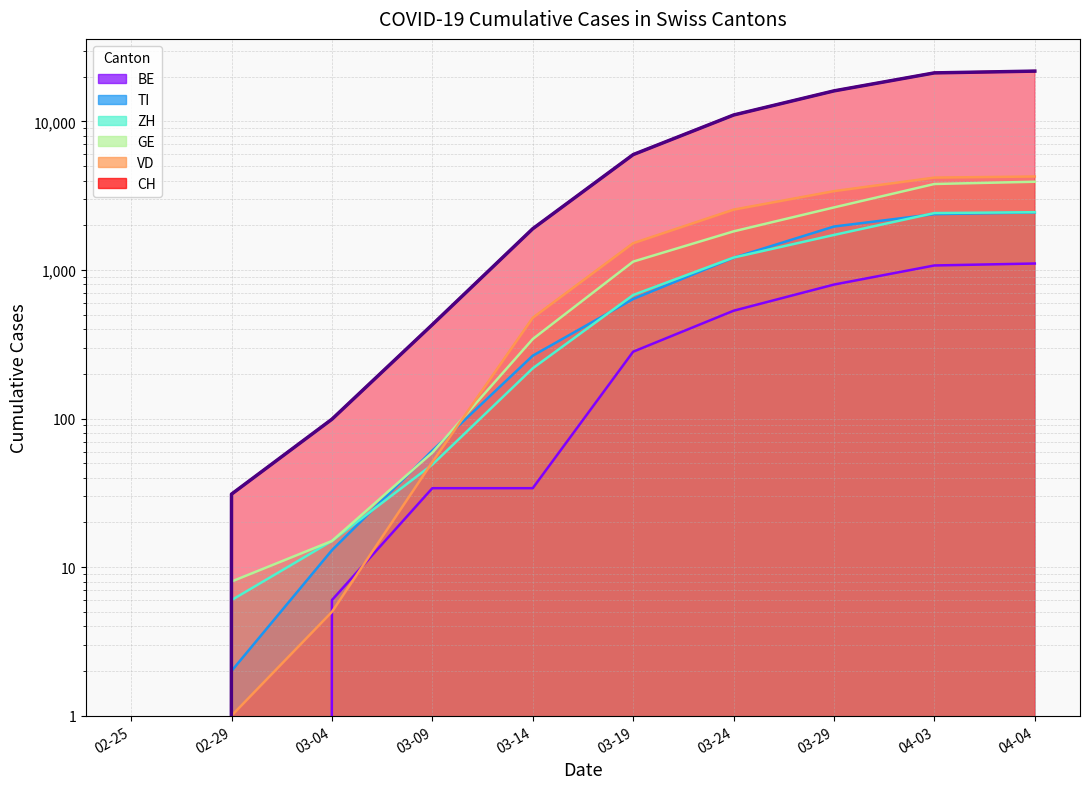

True or false: VD has more than 1 points higher than both neighbors.

False